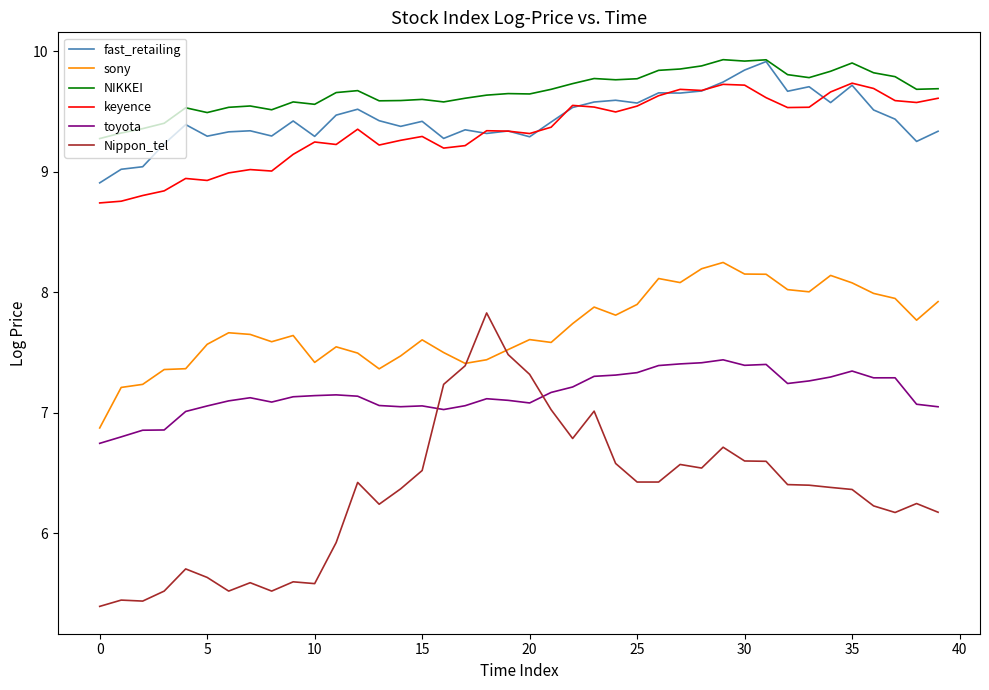

At how many categories does at least one series exceed 6?

40